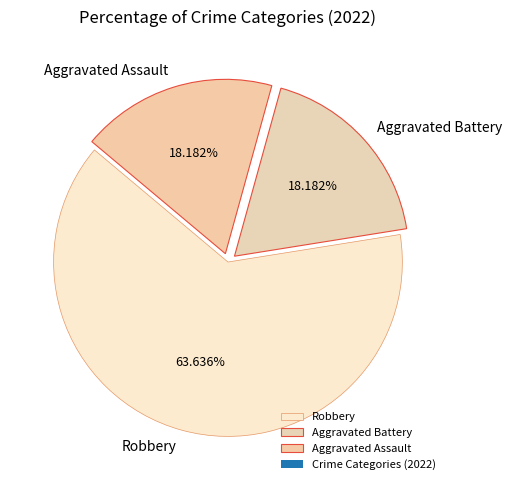

Is it true that Aggravated Assault is 18% of the pie?

True